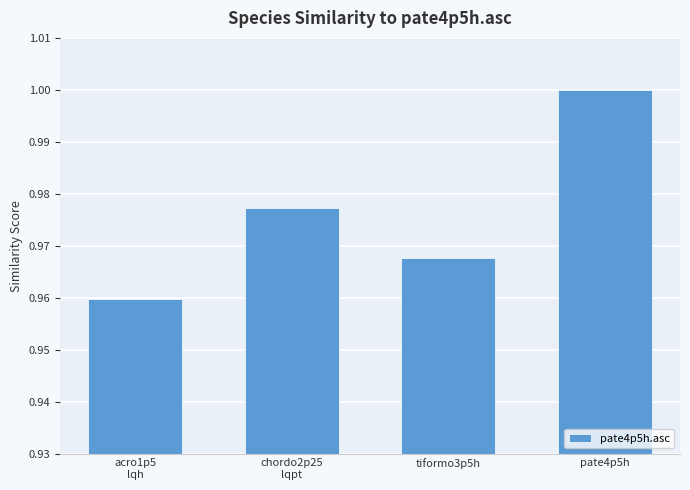

What is the sum of the values at chordo2p25
lqpt and acro1p5
lqh?

1.9